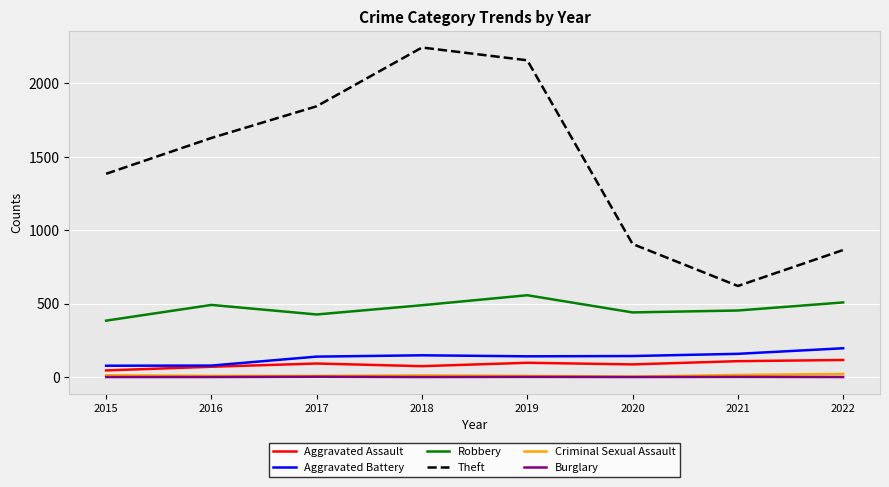

What is the total value across all series at 2017?

2511